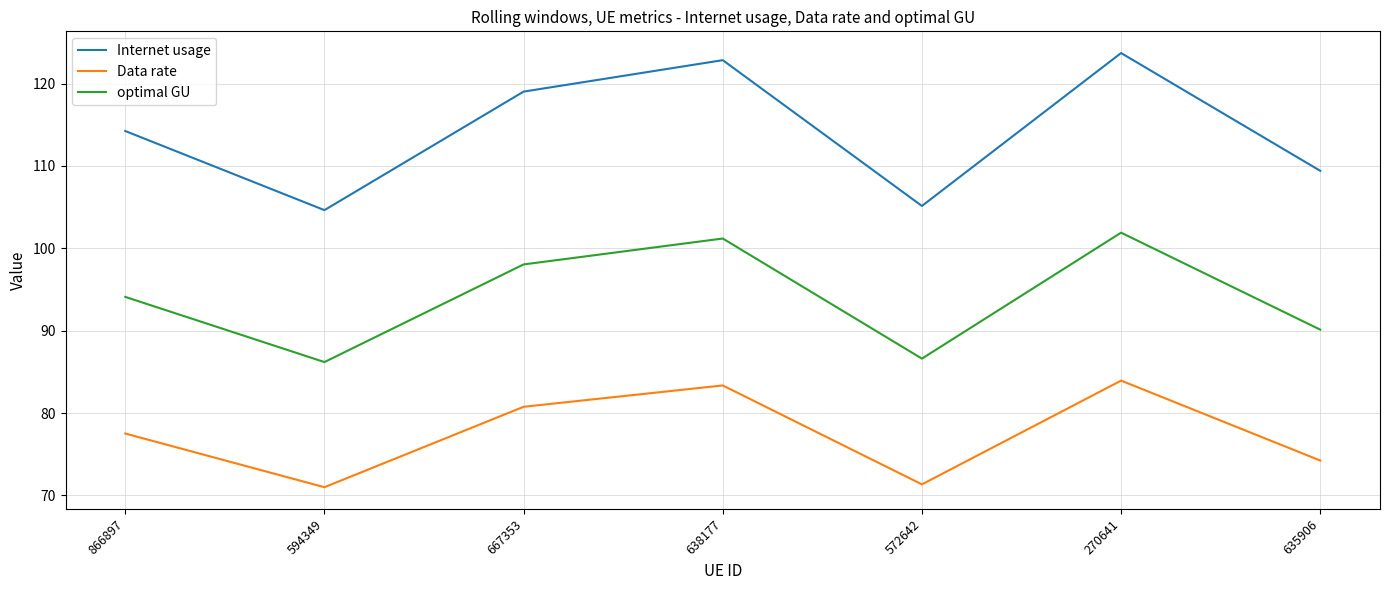

How many interior local valleys does the Data rate series have?

2